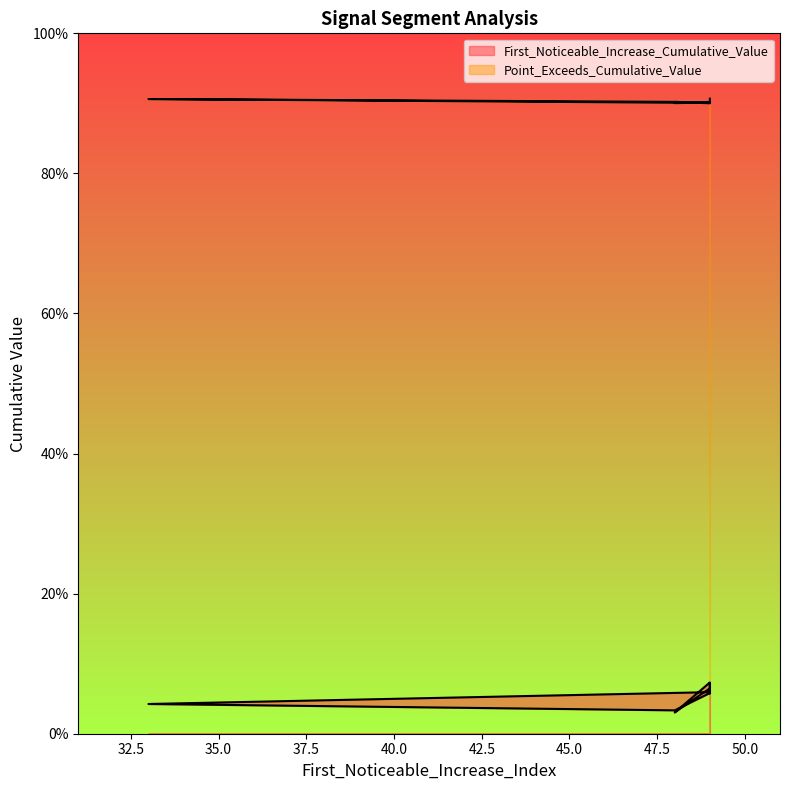

Which category has the highest value across all series?

49